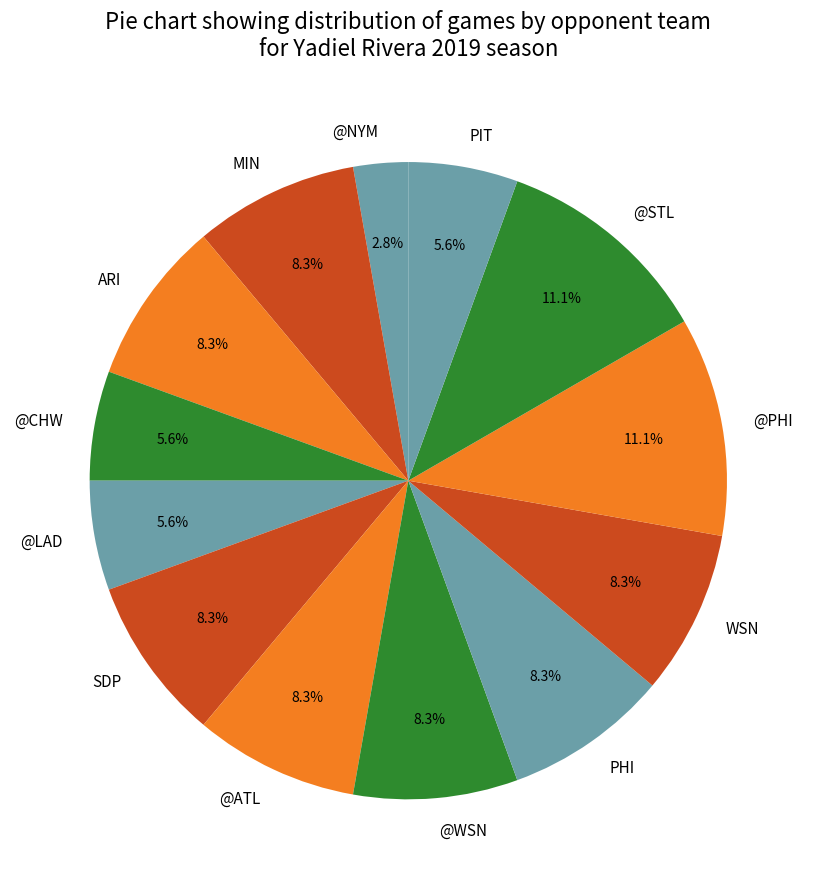

Which has a higher value, PIT or @WSN?

@WSN